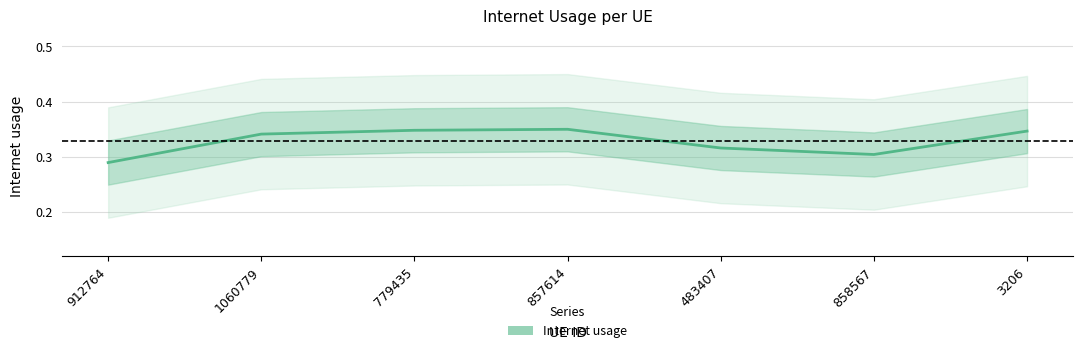

How many values are between 0 and 1?

7